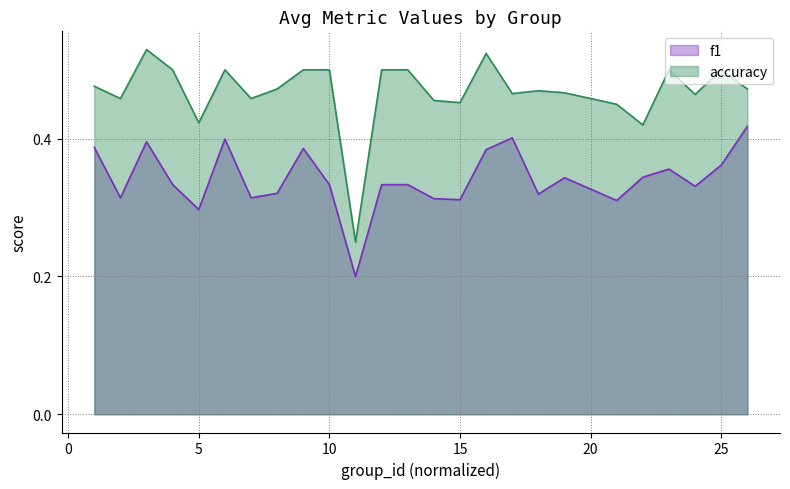

How many interior local peaks does the f1 series have?

6